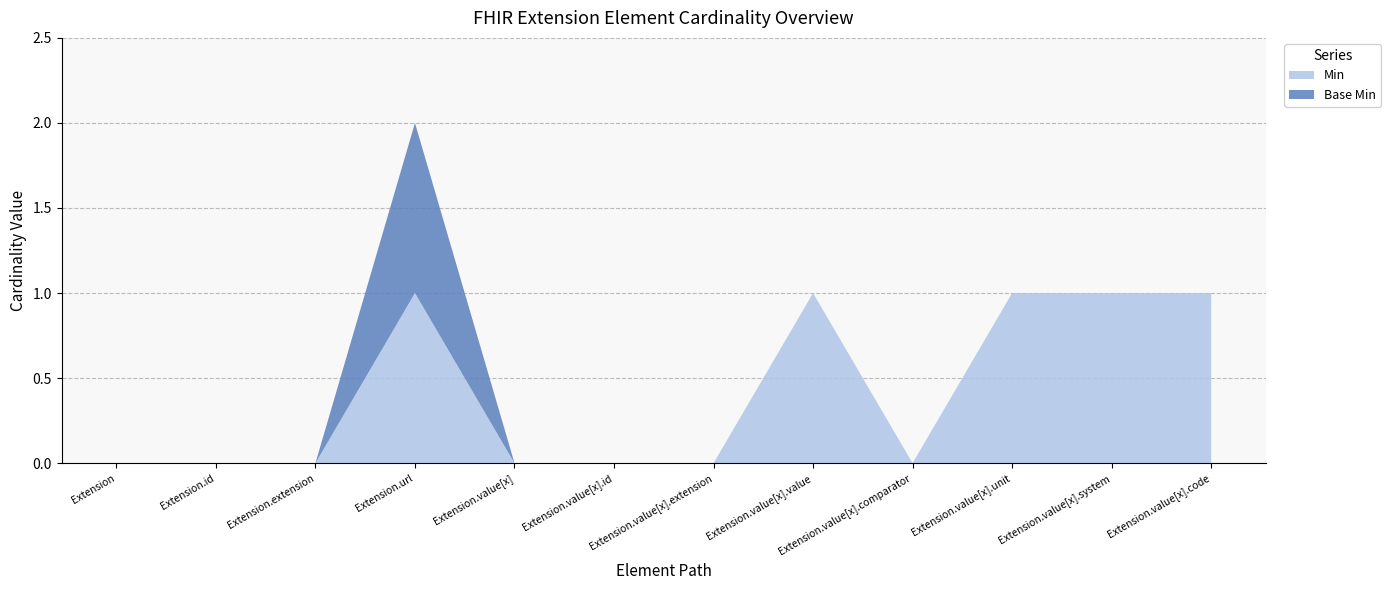

Reading left to right, transcribe all the data shown in this chart.

Min: Extension=0	Extension.id=0	Extension.extension=0	Extension.url=1	Extension.value[x]=0	Extension.value[x].id=0	Extension.value[x].extension=0	Extension.value[x].value=1	Extension.value[x].comparator=0	Extension.value[x].unit=1	Extension.value[x].system=1	Extension.value[x].code=1
Base Min: Extension=0	Extension.id=0	Extension.extension=0	Extension.url=1	Extension.value[x]=0	Extension.value[x].id=0	Extension.value[x].extension=0	Extension.value[x].value=0	Extension.value[x].comparator=0	Extension.value[x].unit=0	Extension.value[x].system=0	Extension.value[x].code=0